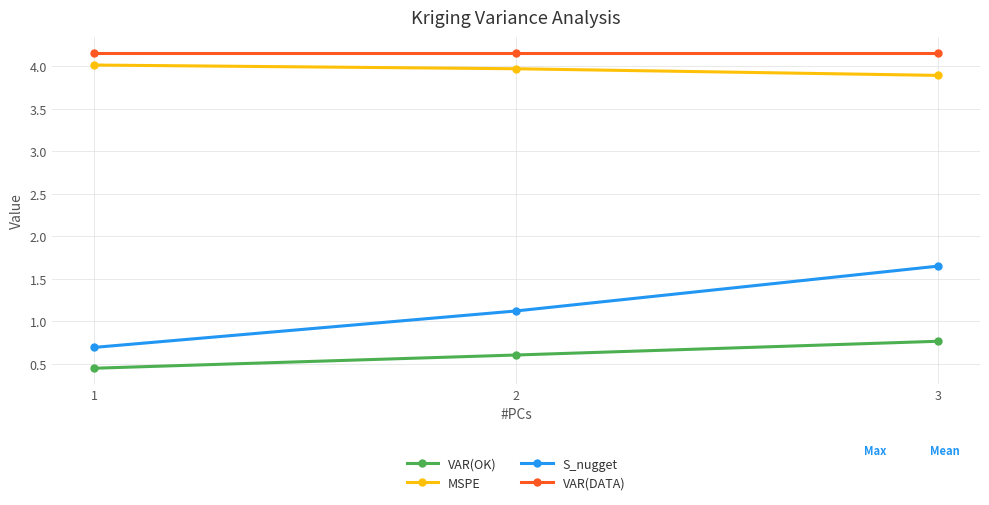

Which category has the highest value in the MSPE series?

1